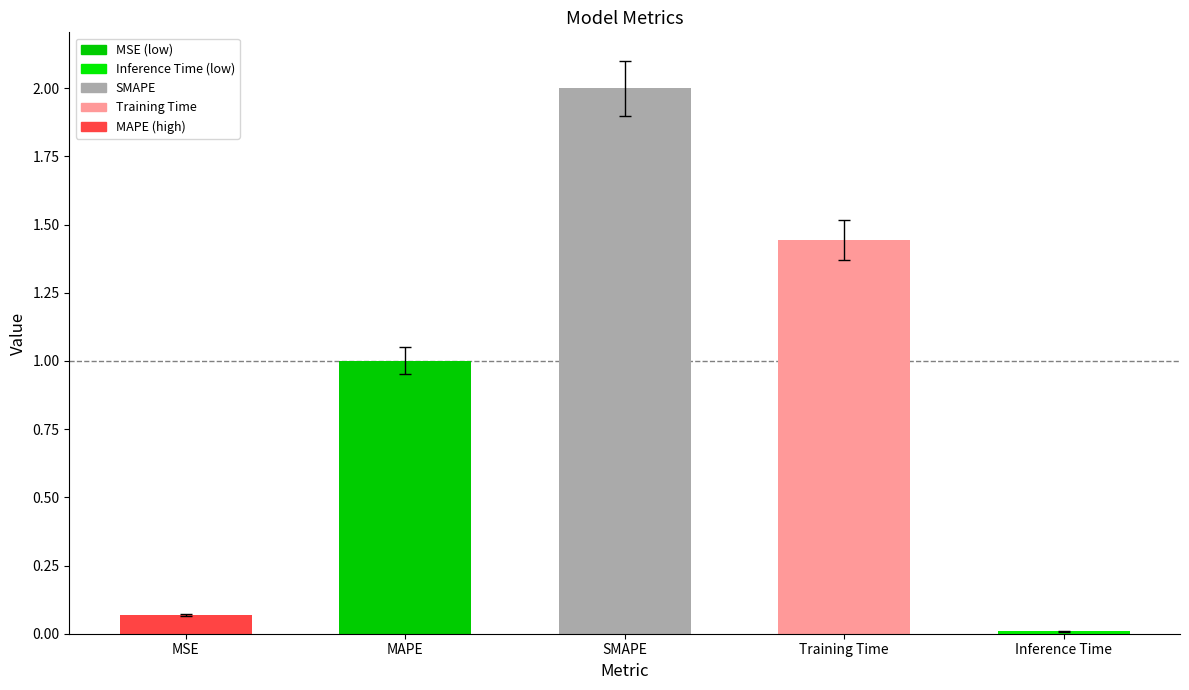

True or false: the data shows 1.5 at MAPE.

False